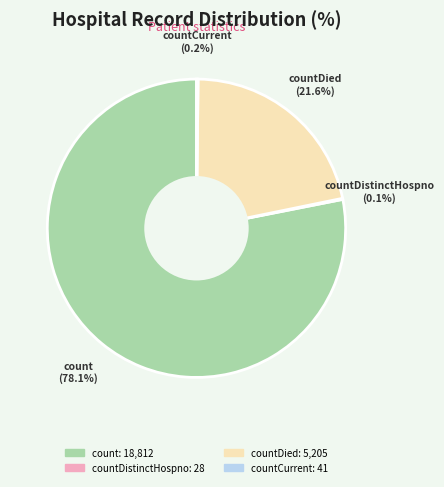

Is the sum of countDied and count greater than half?

Yes